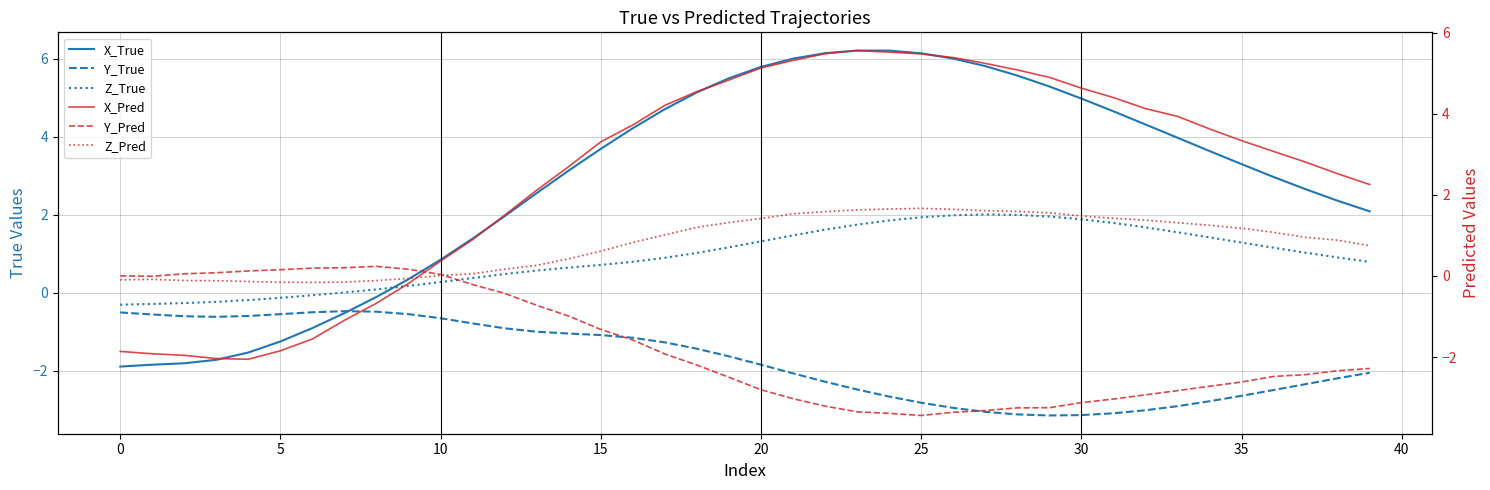

What is the label of the 14th point from the left?

13